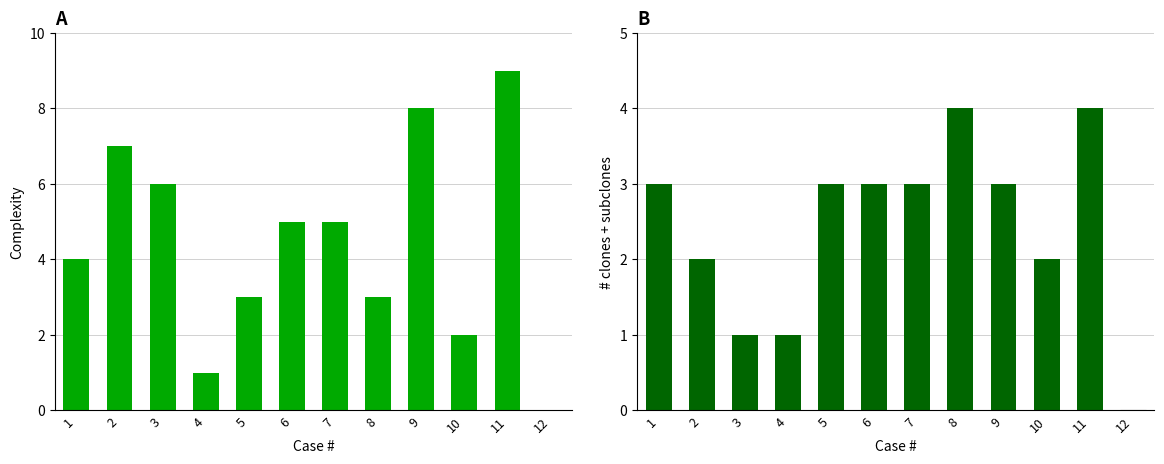

How many bars are there in total?

24